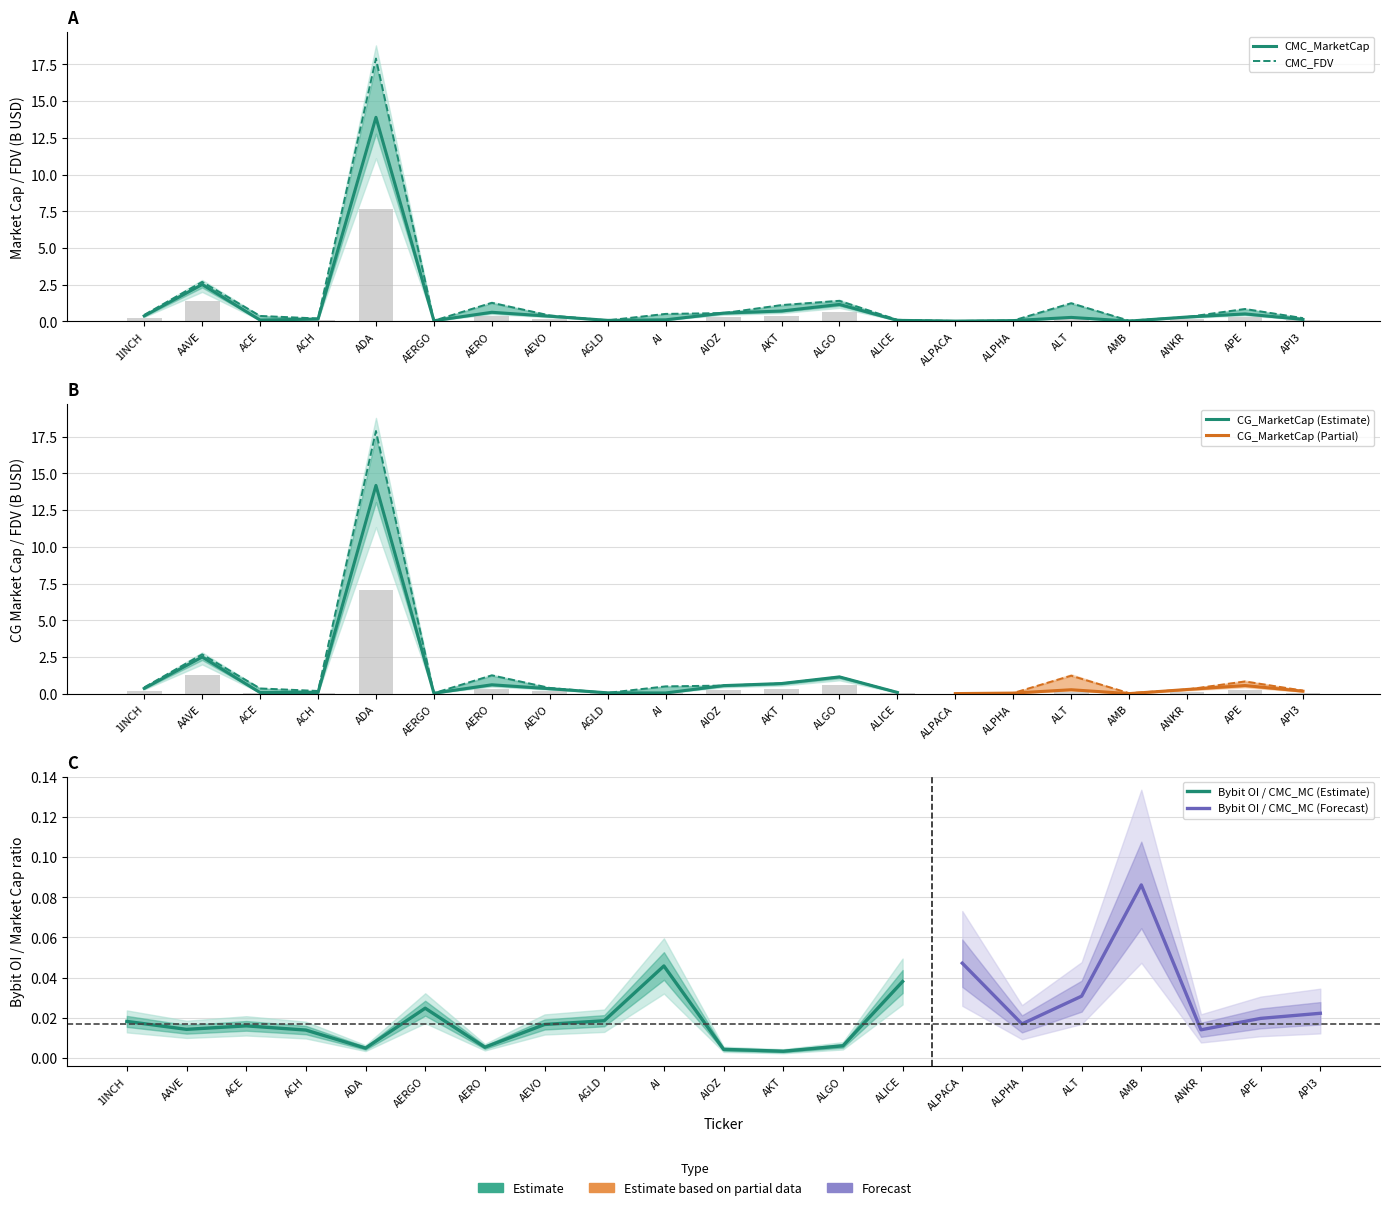

What is the difference between the CG_FDV values at AI and APE?

0.2